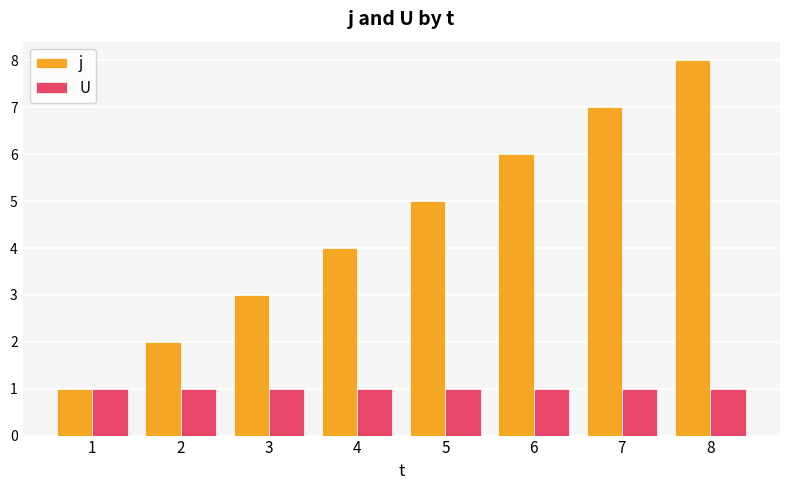

Which series has the widest spread of values?

j